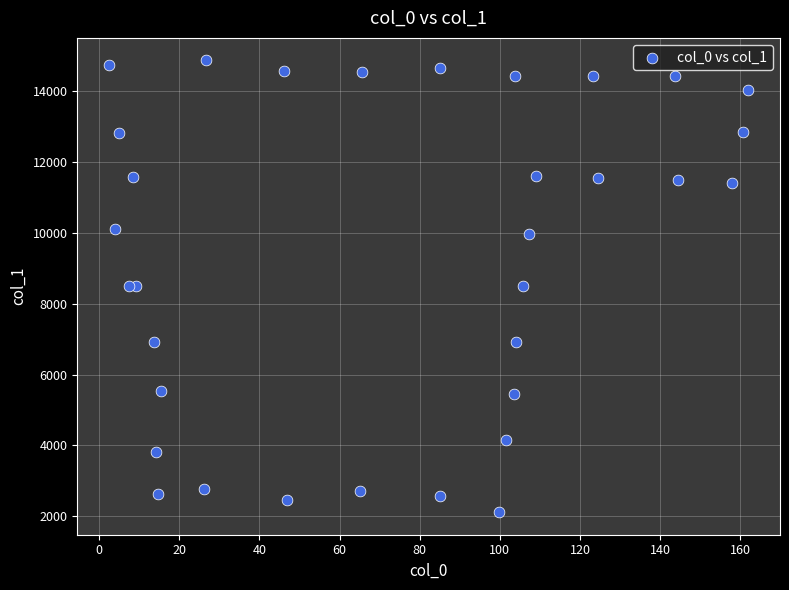

What is the range of Y values (max minus min)?

12738.6